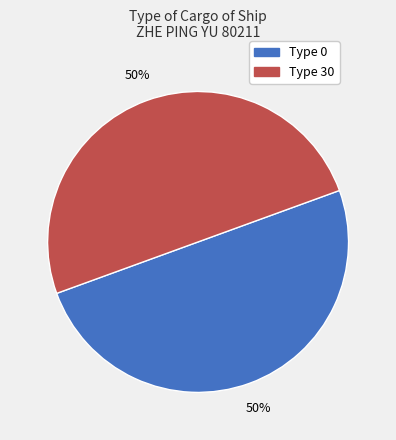

To the nearest percent, what is the combined percentage of Type 0 and Type 30?

100%